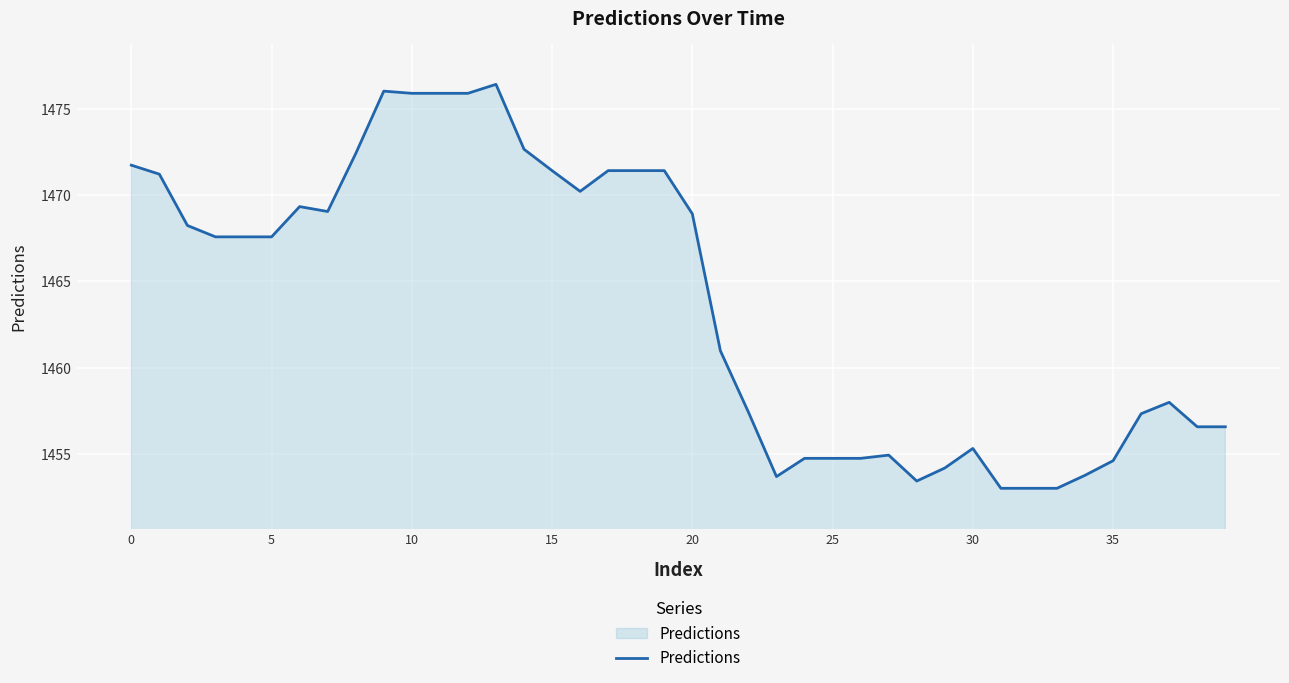

What is the minimum value shown in the chart?

1453.0